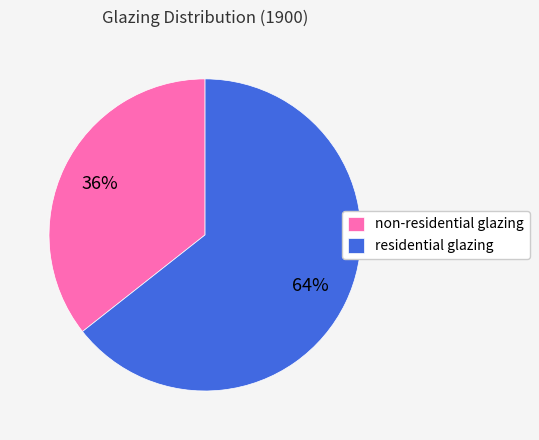

Is it true that non-residential glazing is 36% of the pie?

True